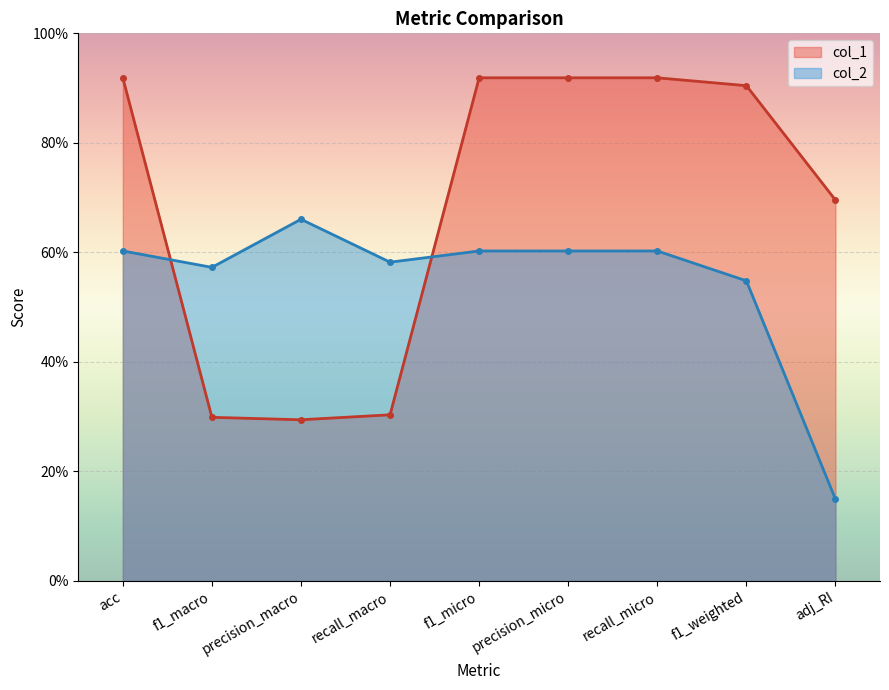

Between precision_macro and adj_RI, which is larger?

adj_RI